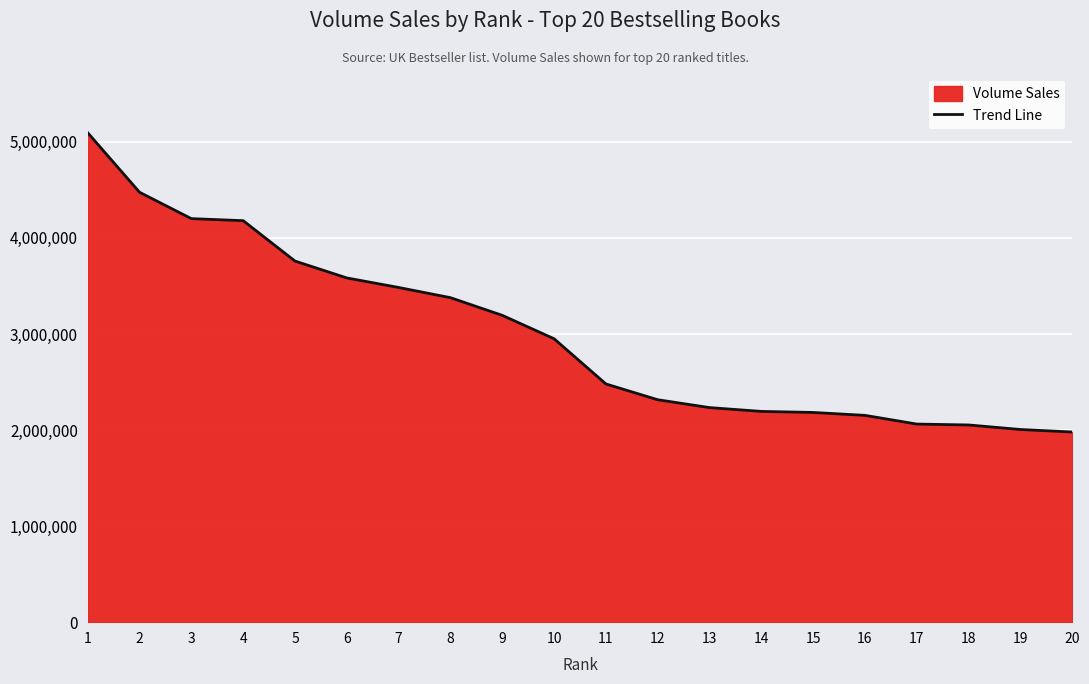

What is the ratio of the value at 18 to the value at 14?

0.9